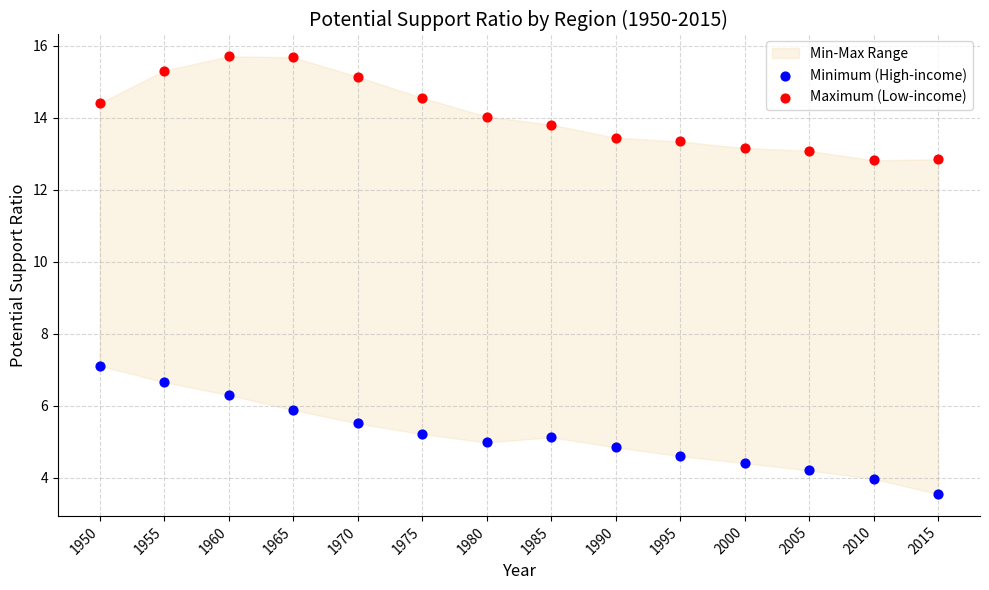

Across all data points, what is the range of Y values (max minus min)?

12.1